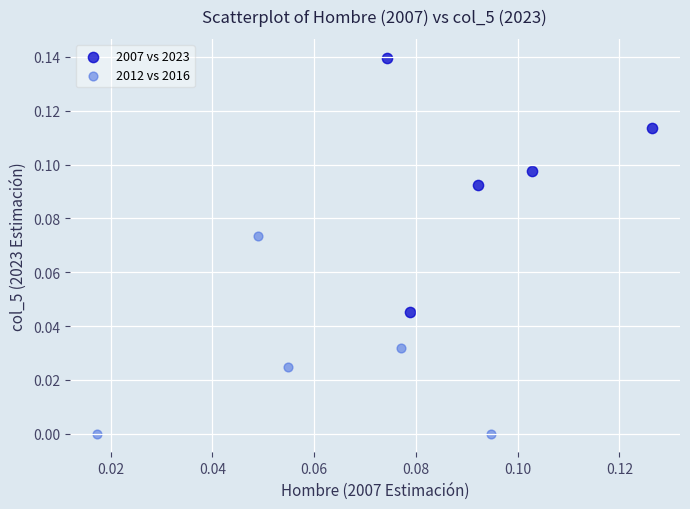

Which series reaches the maximum Y coordinate?

2007 vs 2023